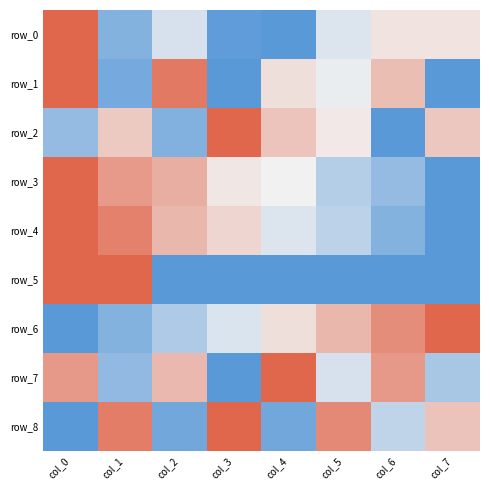

What is the difference between the maximum and minimum values in the row_8 series?

1.0